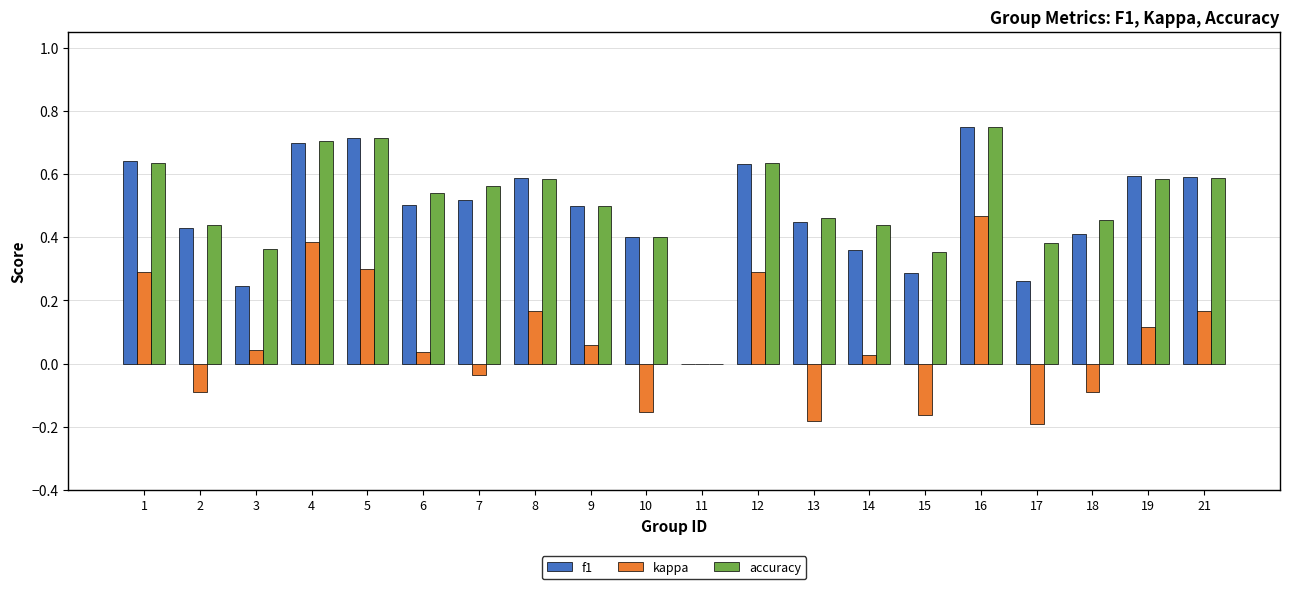

Count the number of data series in this chart.

3